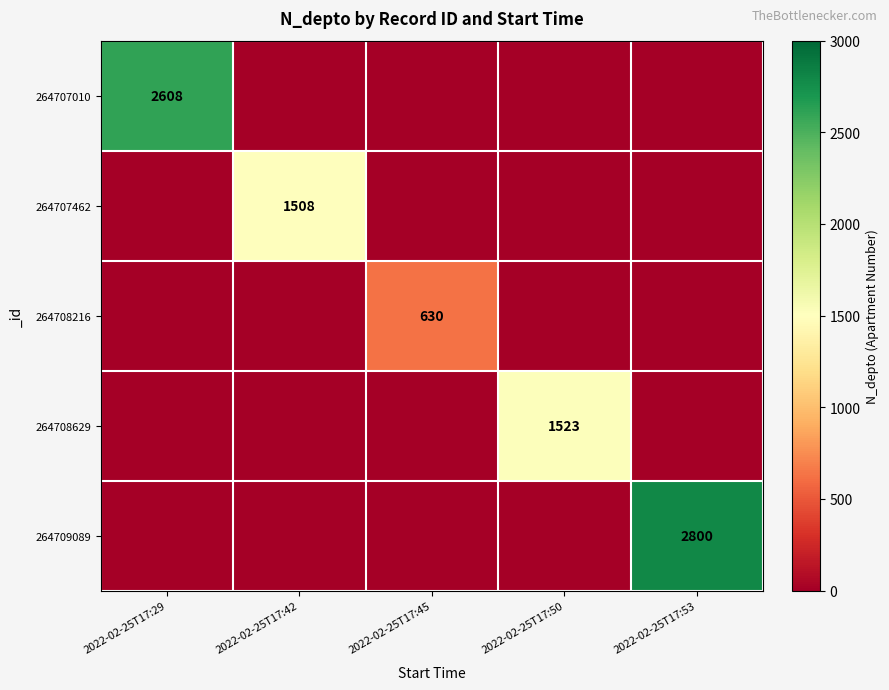

The 264708629 series shows 2158 at 2022-02-25T17:50. True or false?

False